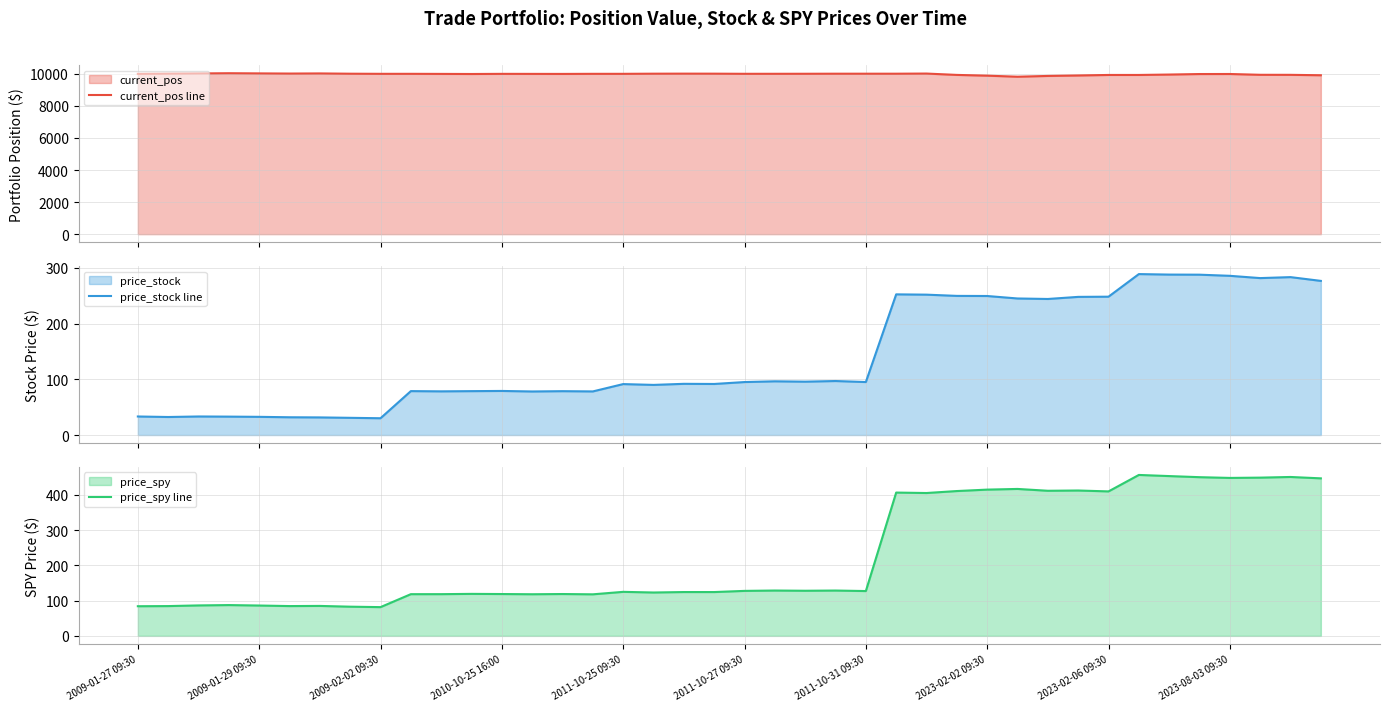

What is the difference between the maximum and minimum values in the price_stock line series?

258.5